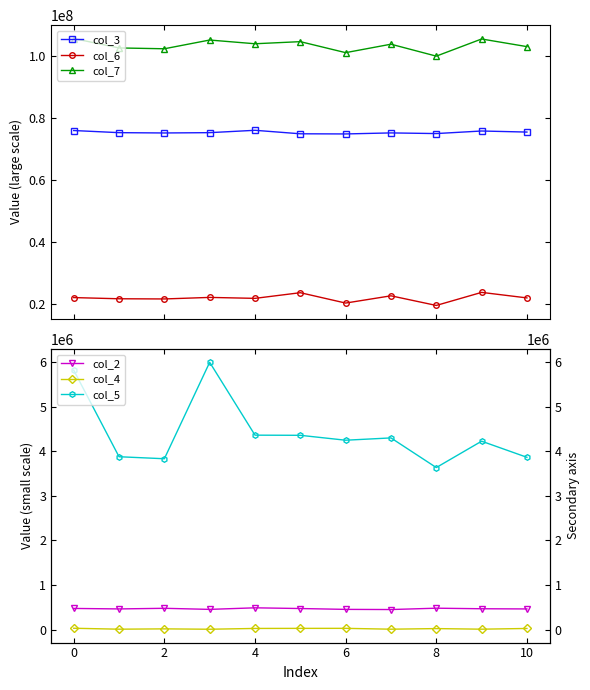

True or false: col_3 and col_6 intersect in this chart.

False